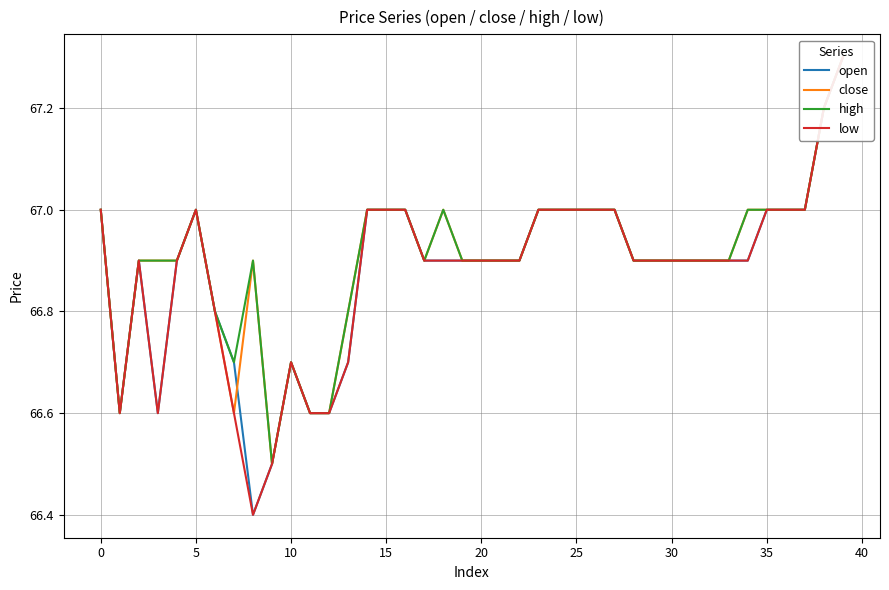

Rank the series by their maximum value, from highest to lowest.

open, close, high, low